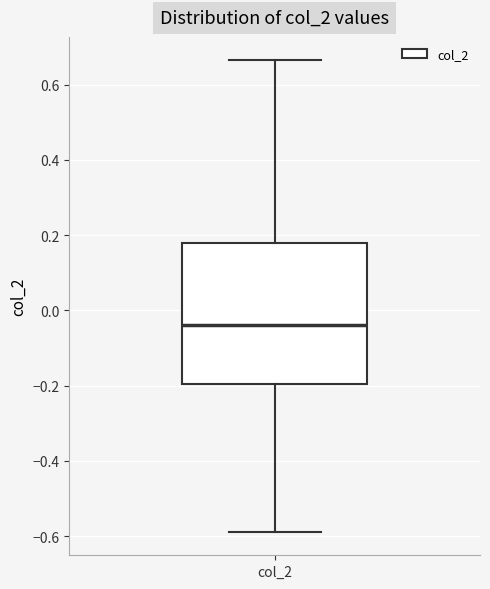

Transcribe this box plot: give where the median line is, the range the box spans, and where the two whiskers end, as read against the y-axis. The values are not printed on the chart, so give them approximately, as read against the axis.

median -0.04, box -0.20 to 0.18, whiskers -0.58 to 0.66